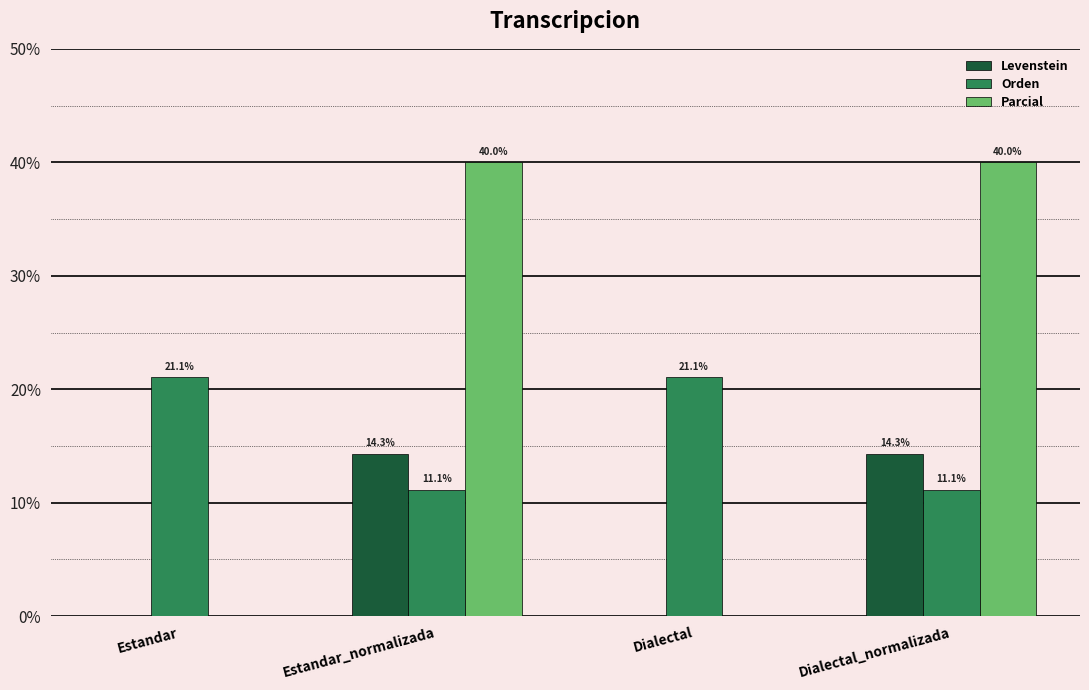

Are the bars horizontal?

No